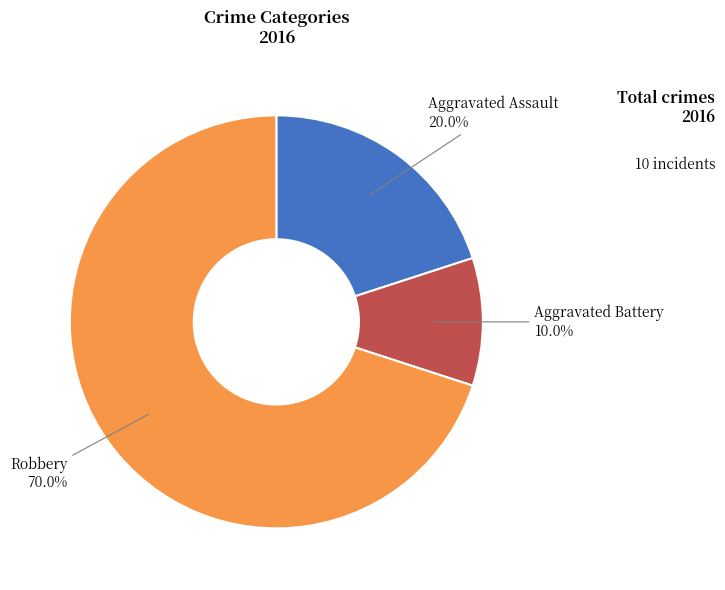

Is there a majority slice in this chart?

Yes